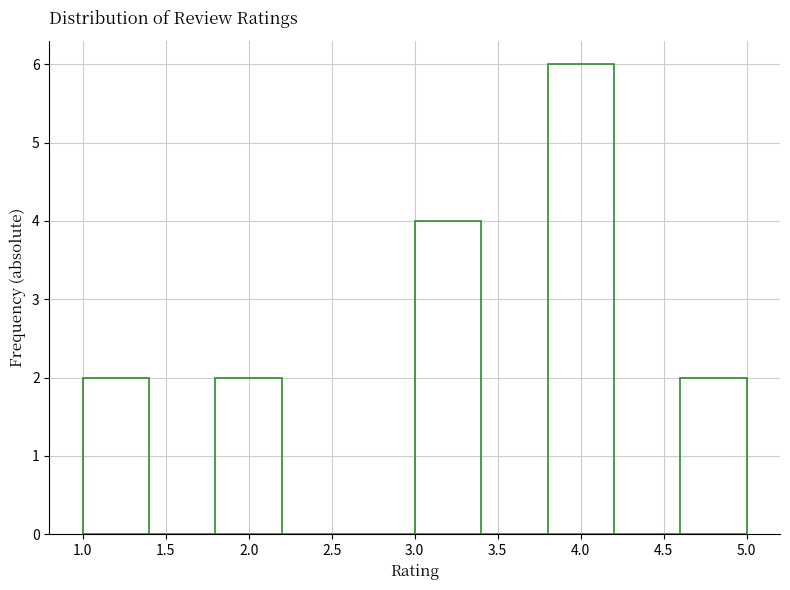

How tall is the bar that spans 3.8 to 4.2 on the x-axis? The values are not printed on the chart, so give them approximately, as read against the axis.

6